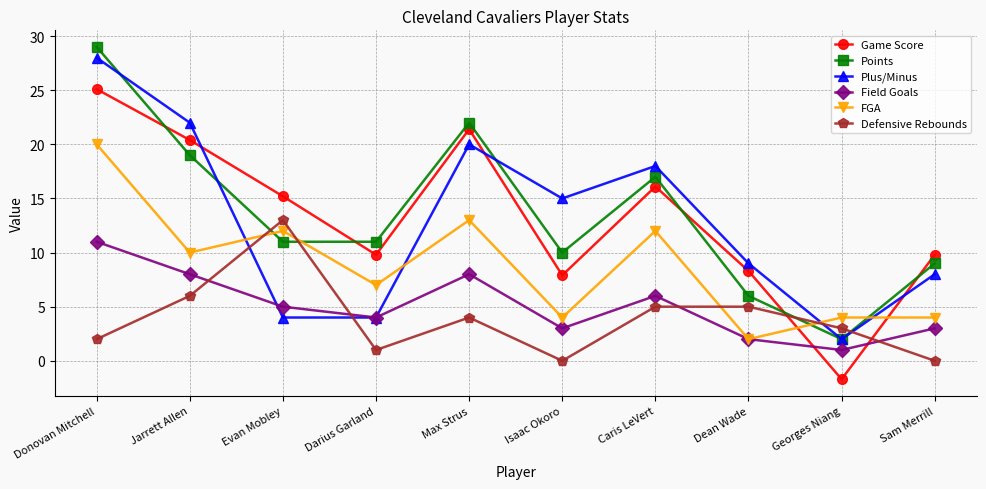

True or false: Field Goals has more than 2 points higher than both neighbors.

False